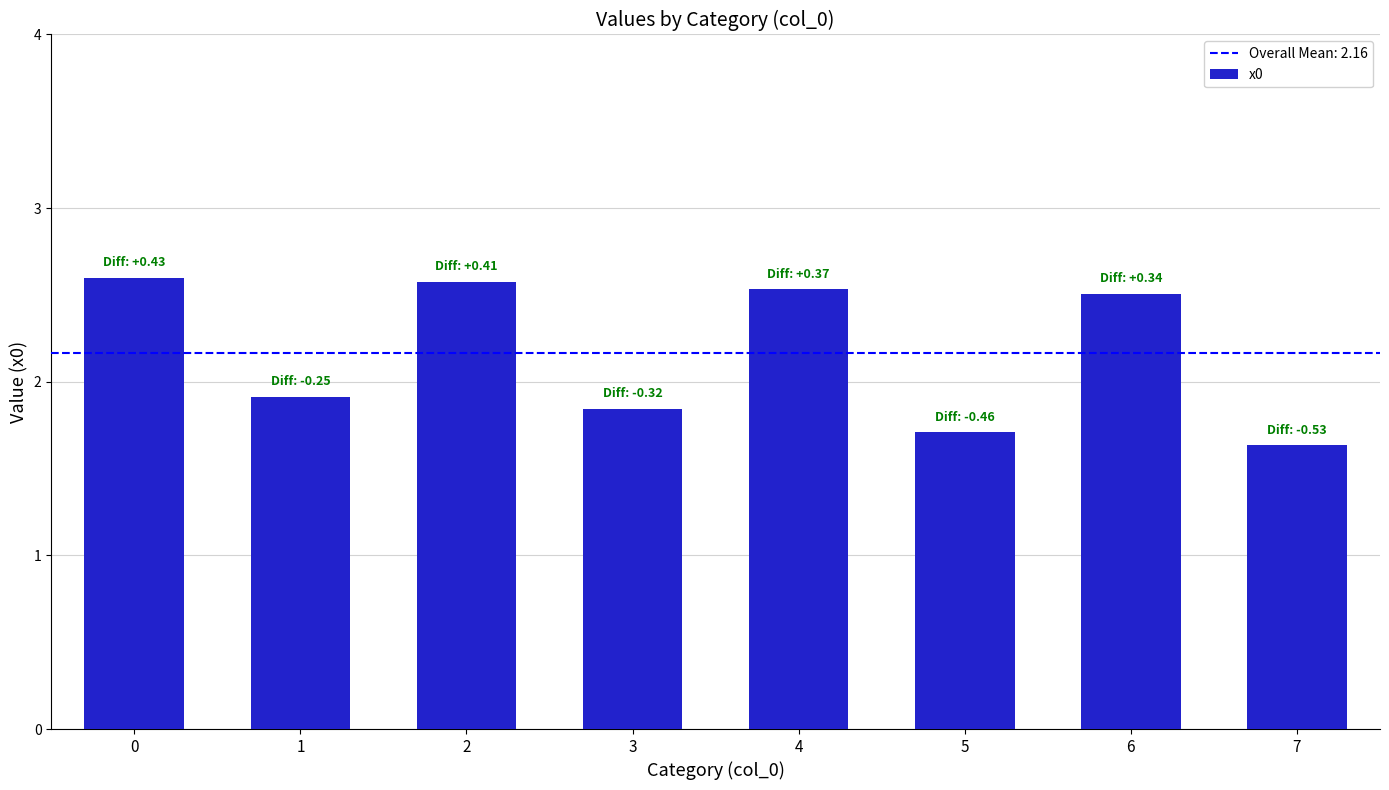

Which label corresponds to the smallest value in the chart?

7